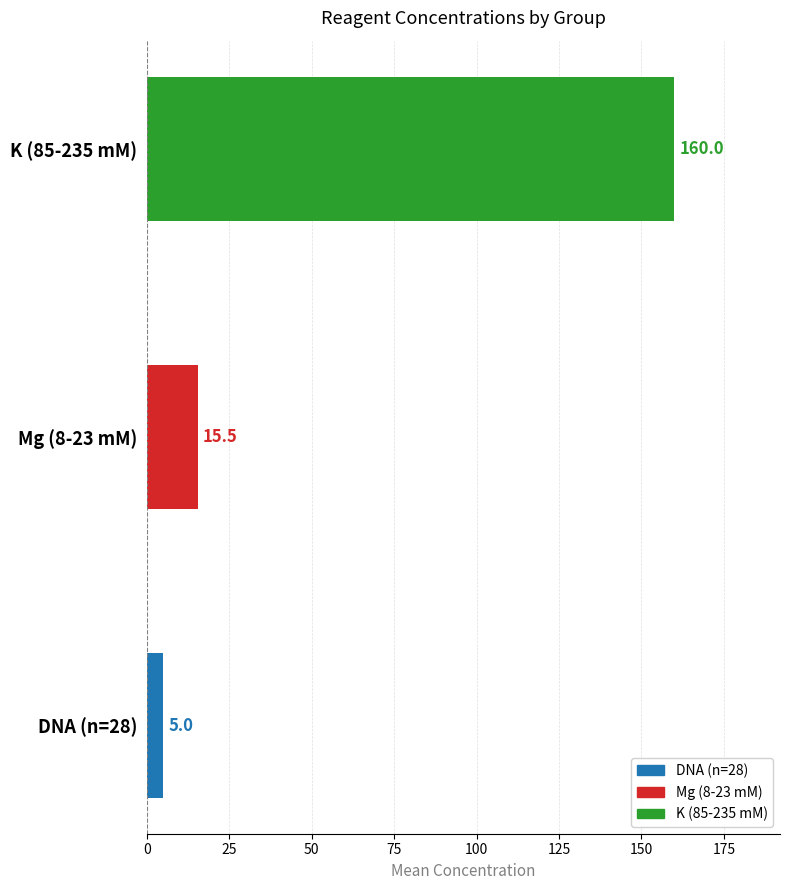

What is the average value?

60.2